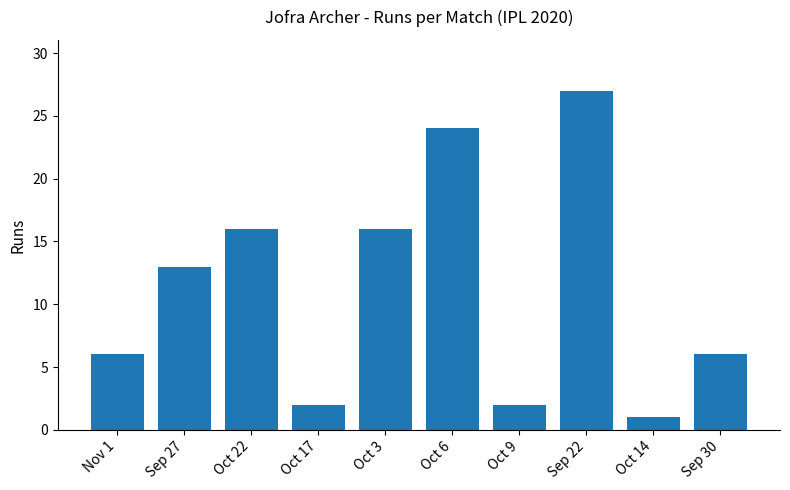

What is the maximum value shown in the chart?

27